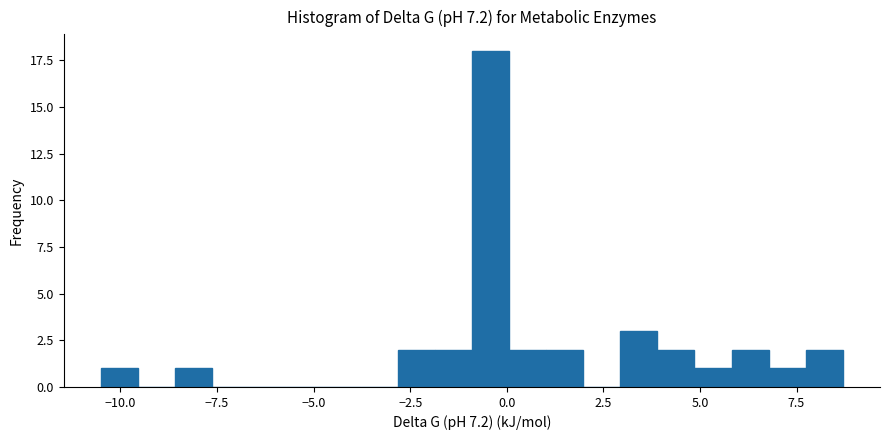

Read against the x-axis, roughly where is the centre of the tallest bar?

-0.5